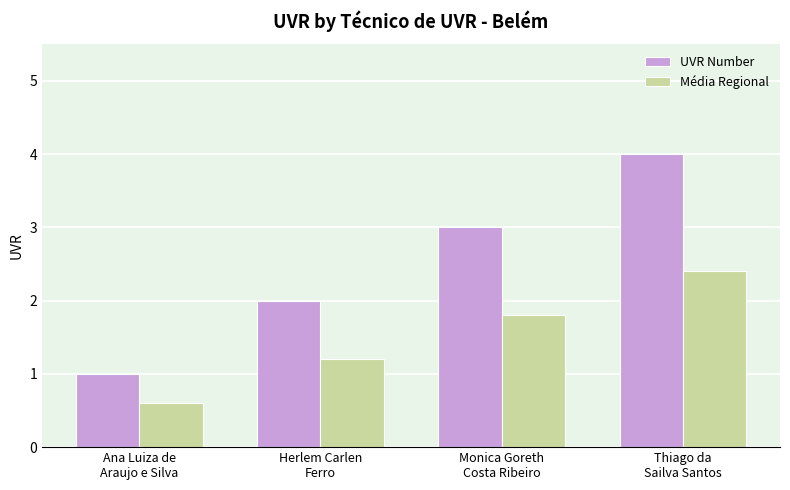

What is the highest value of the UVR Number series?

4.0